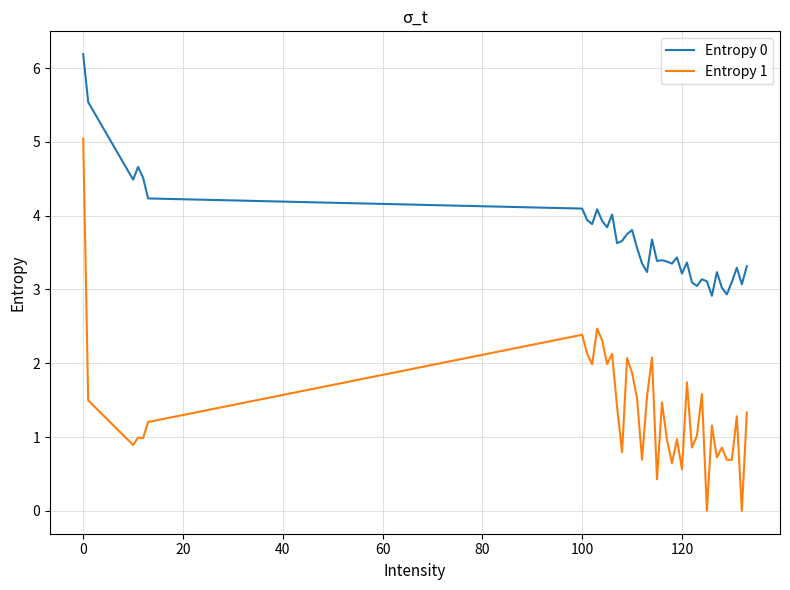

List the series in order of their overall mean, highest first.

Entropy 0, Entropy 1